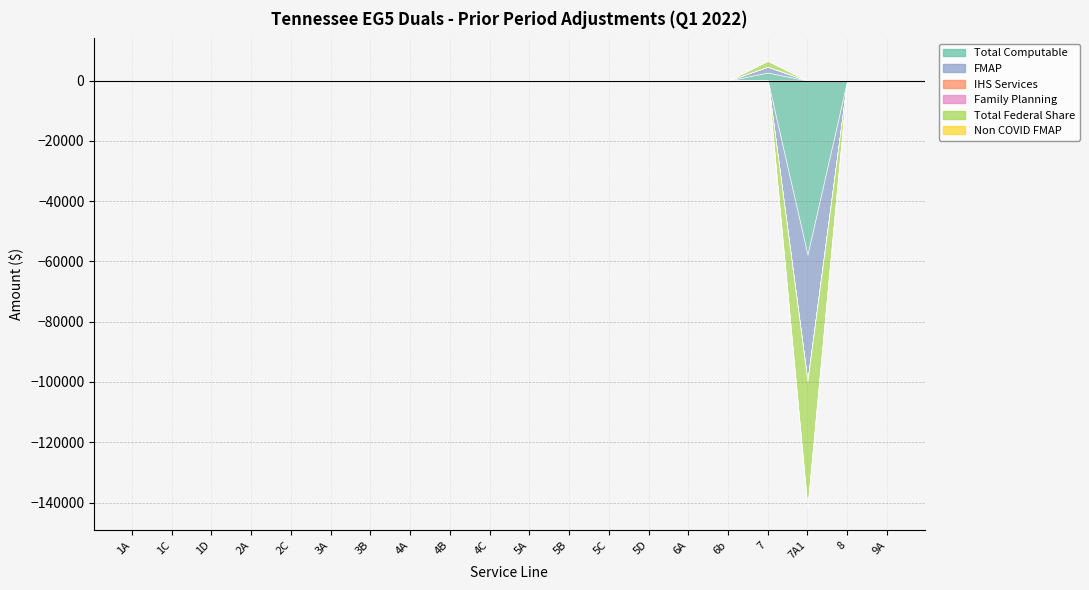

True or false: Non COVID FMAP and IHS Services cross at least once.

False